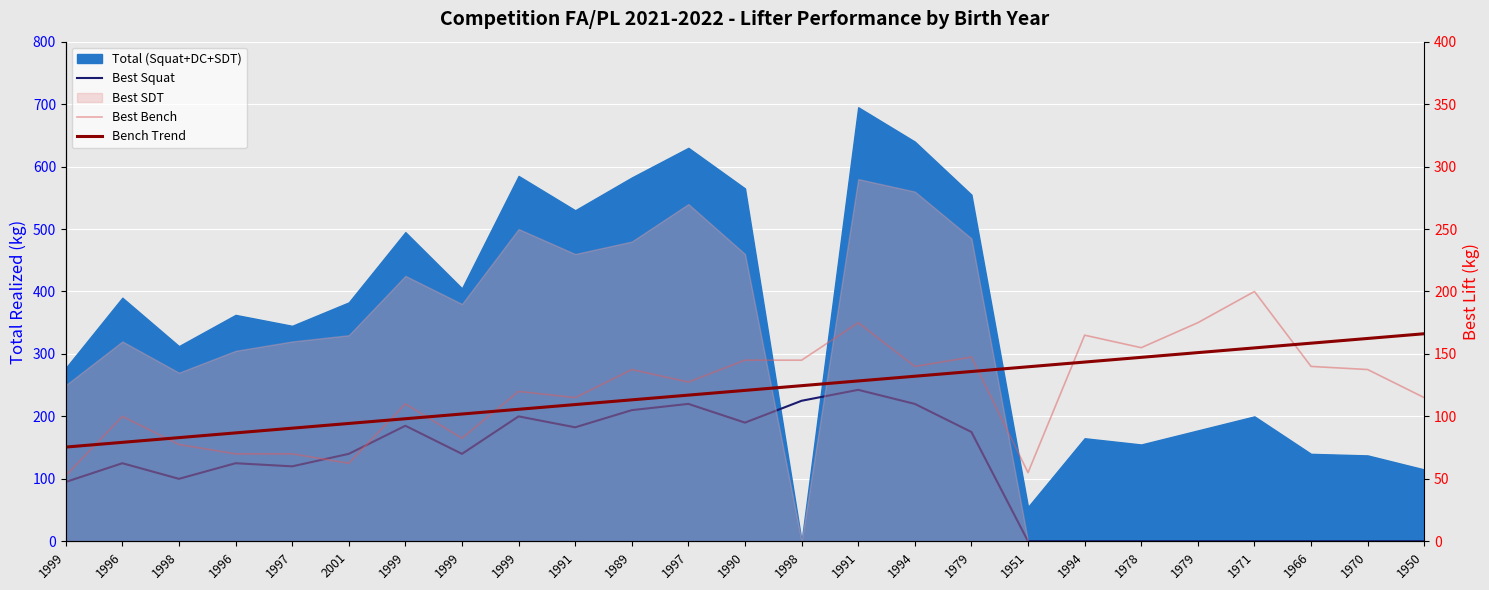

What is the sum of all Bench Trend values?

3020.0